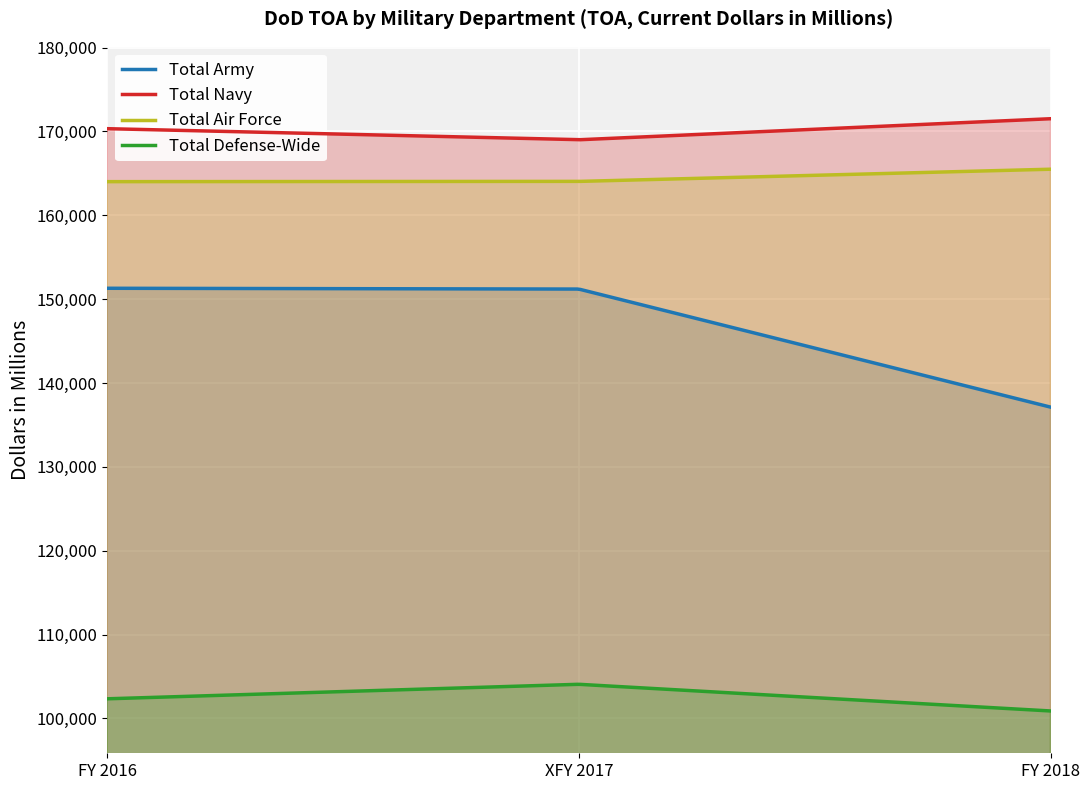

How many lines are shown in the chart?

4